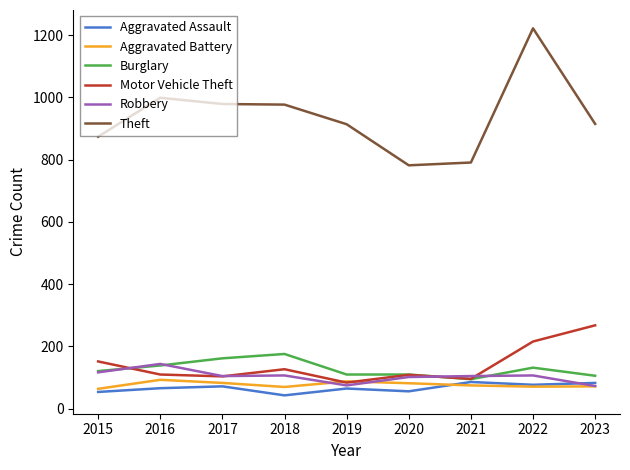

True or false: Aggravated Battery and Burglary cross at least once.

False